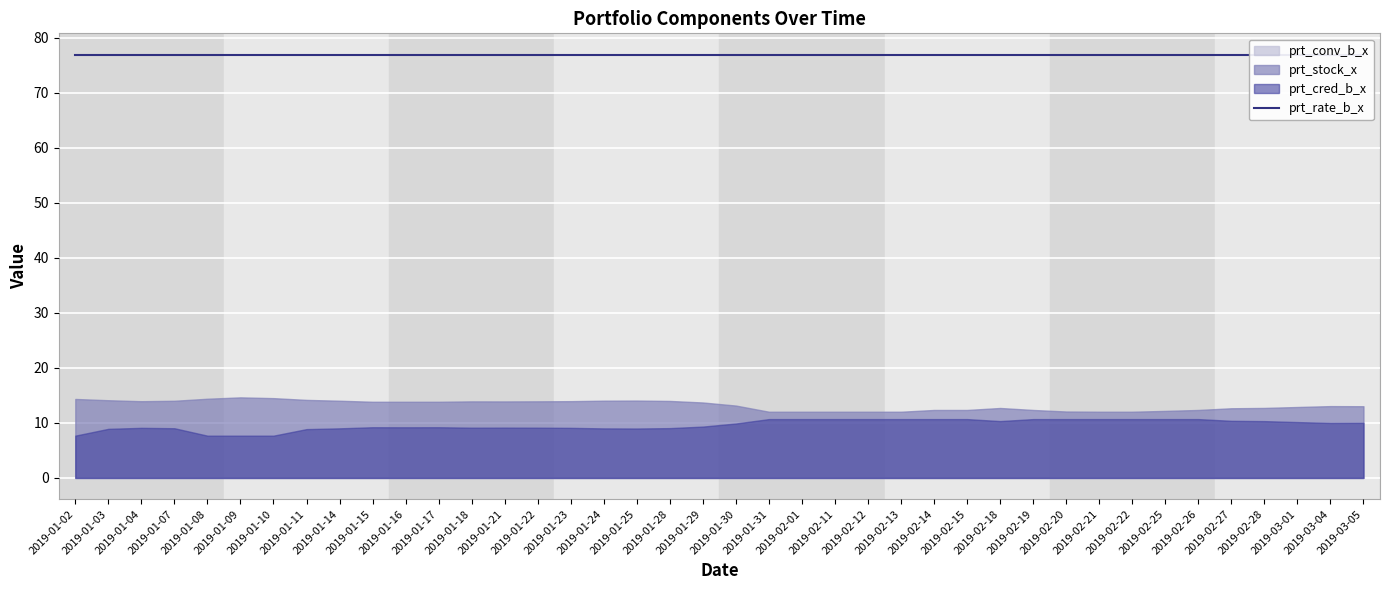

What position from the left is 2019-01-29?

20